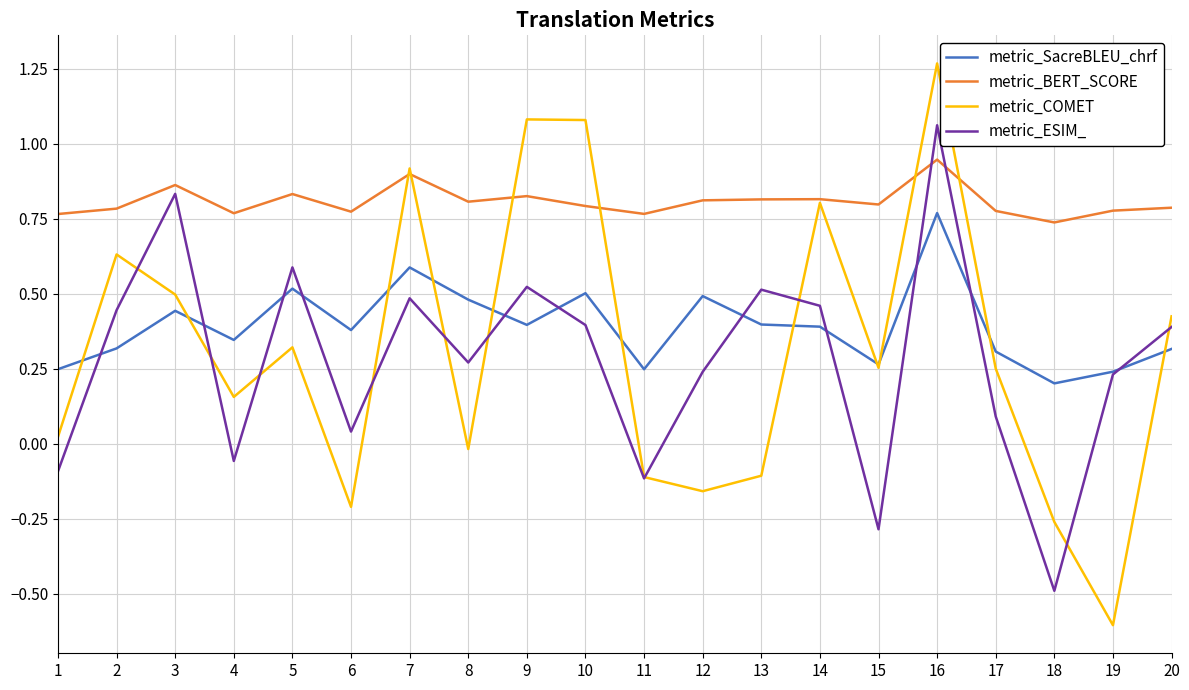

True or false: metric_BERT_SCORE and metric_ESIM_ intersect in this chart.

True